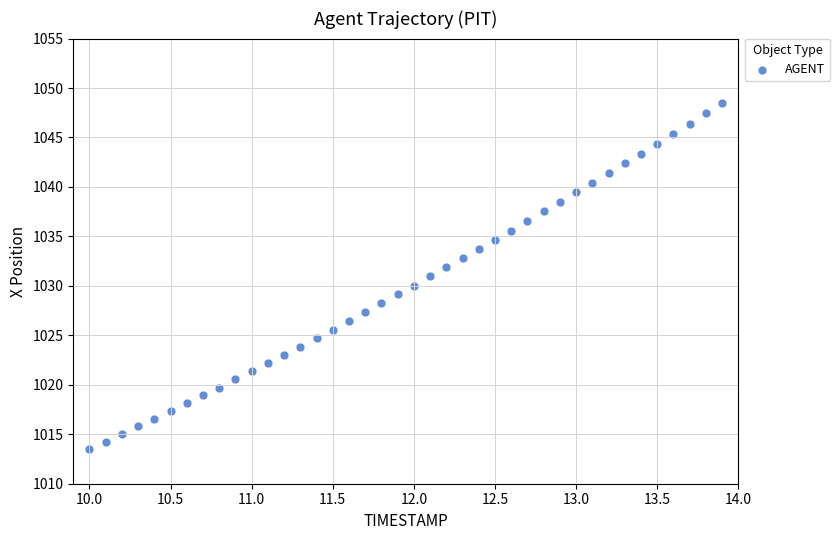

What is the range of X values (max minus min)?

3.9